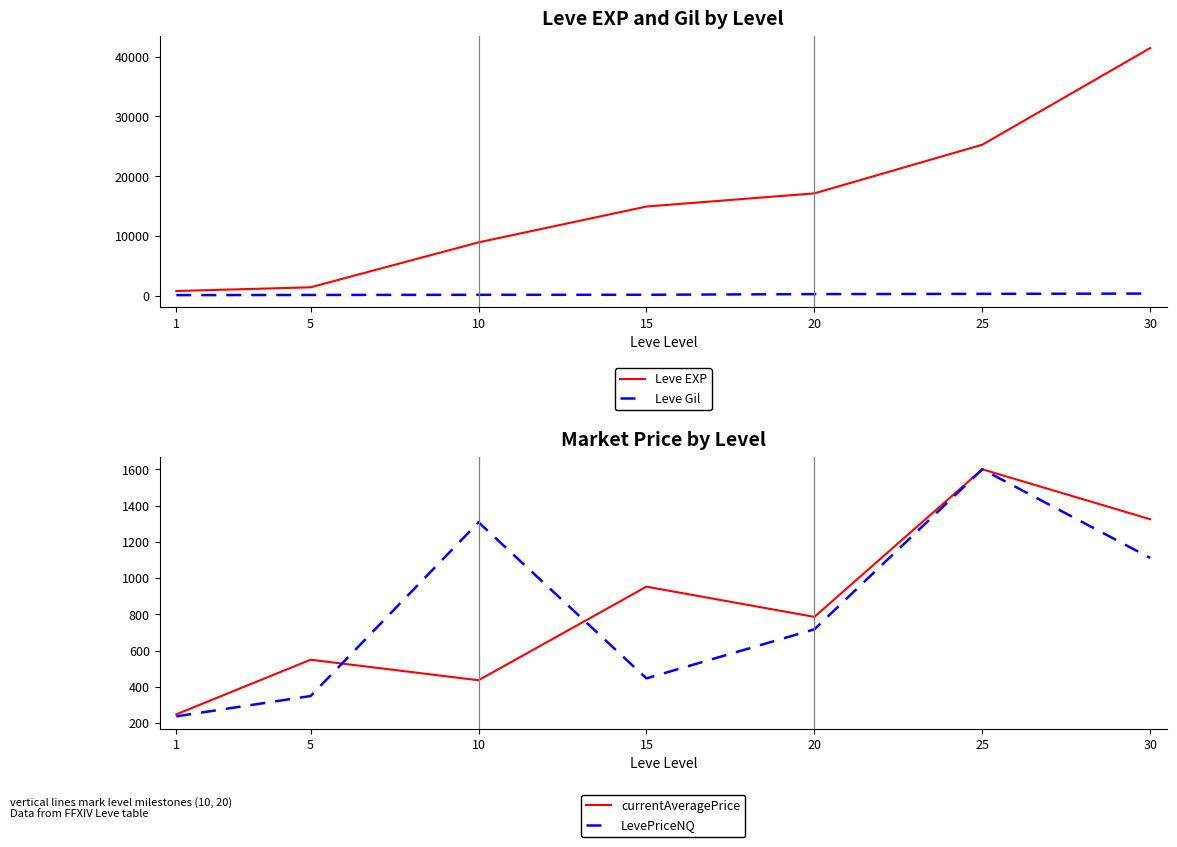

How many lines are shown in the chart?

4